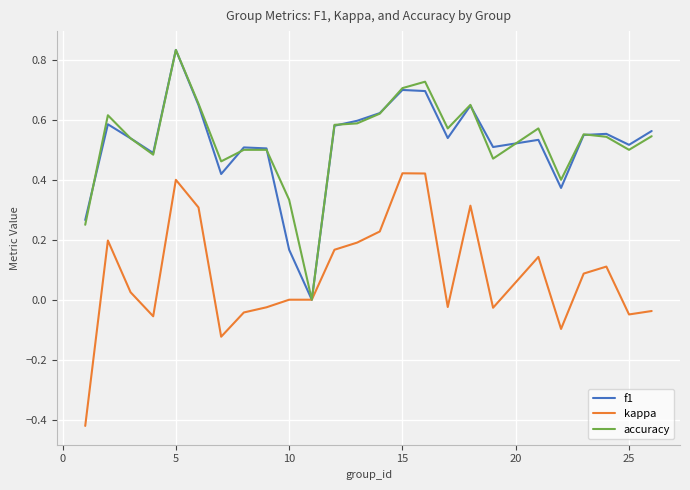

Which series has the largest total across all categories?

accuracy